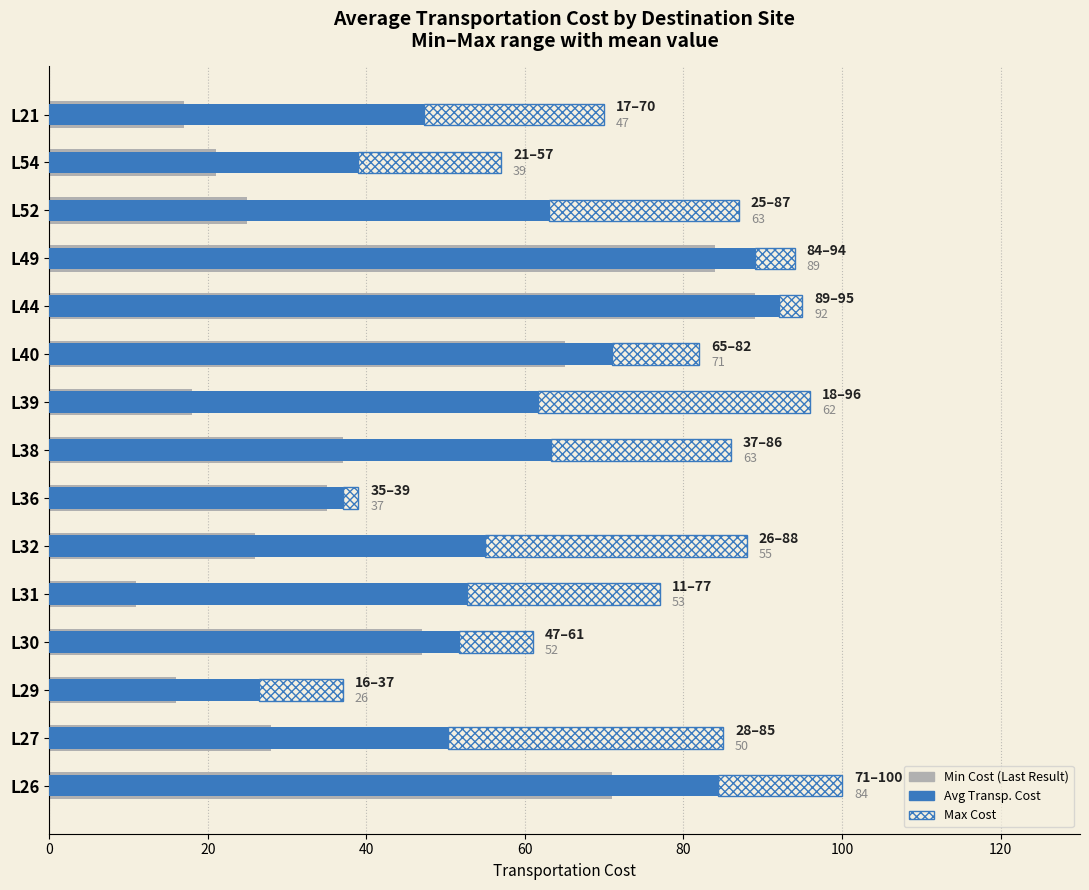

What value does the Min Cost series have at L21?

17.0